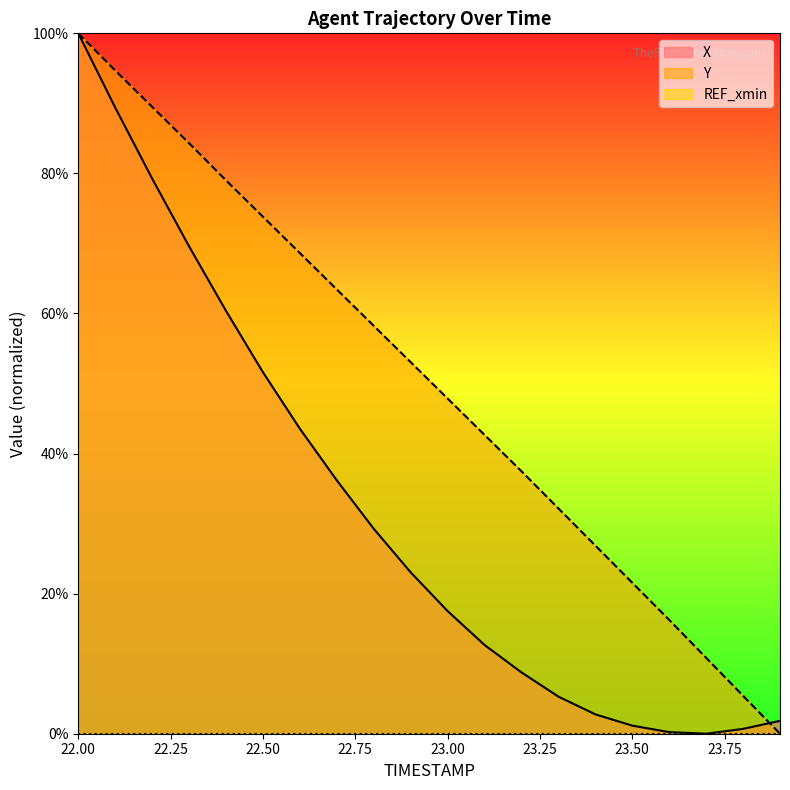

What is the difference between the maximum and second lowest values in the X series?

99.8